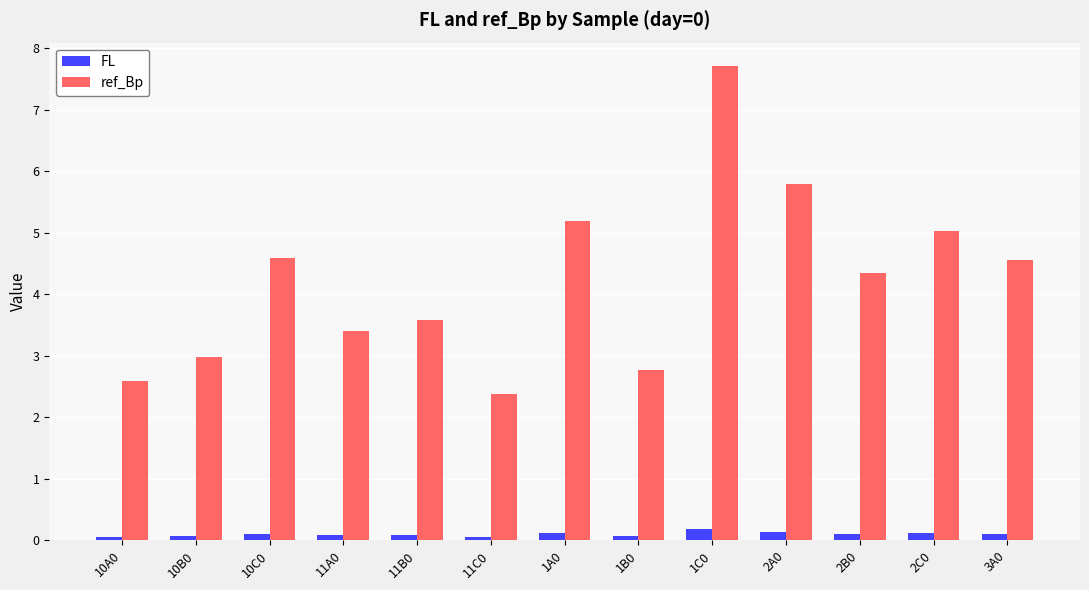

How many values in the ref_Bp series exceed 4?

7